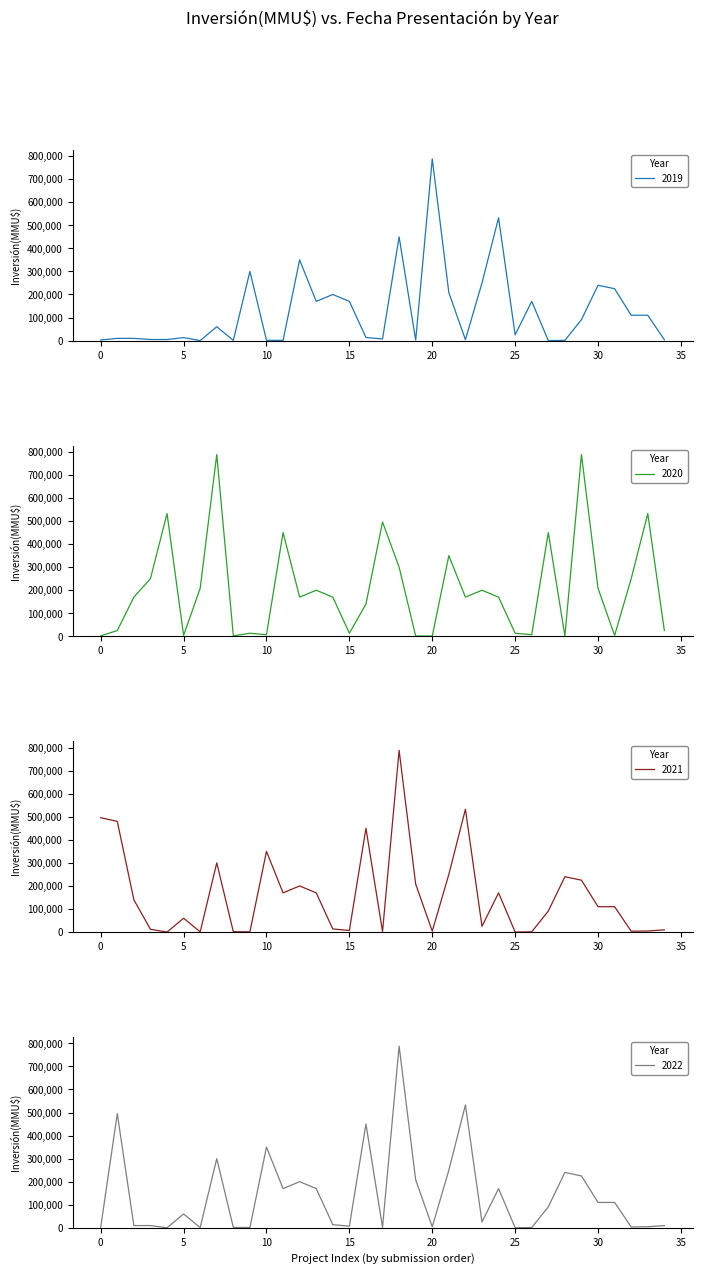

What is the difference between the maximum and minimum values in the 2022 series?

788000